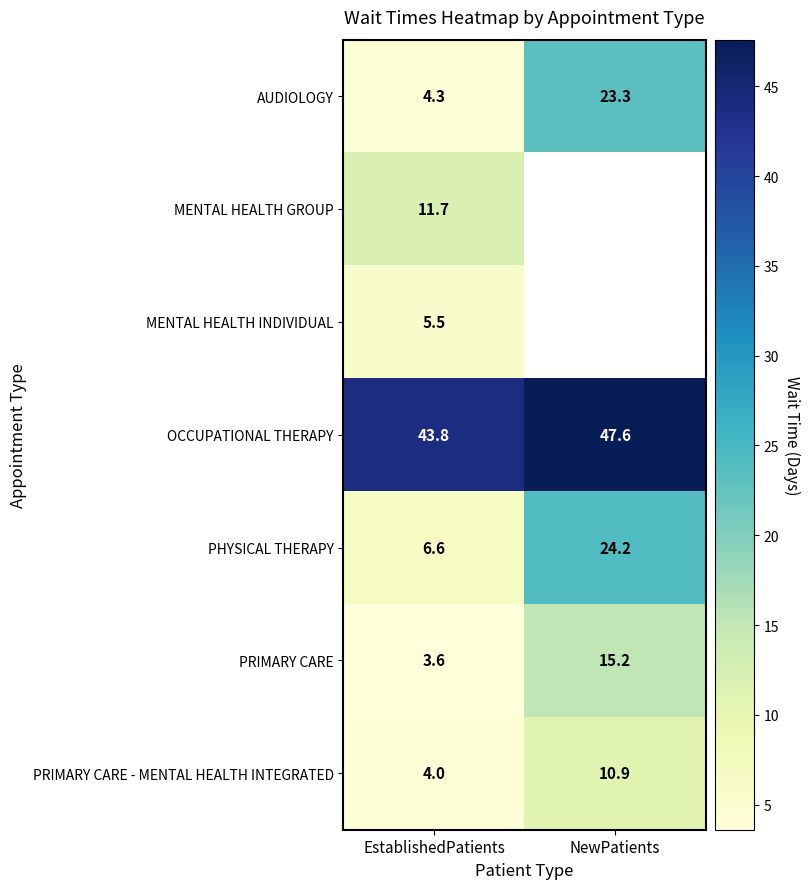

The value of PRIMARY CARE - MENTAL HEALTH INTEGRATED at NewPatients is 18.6. True or false?

False